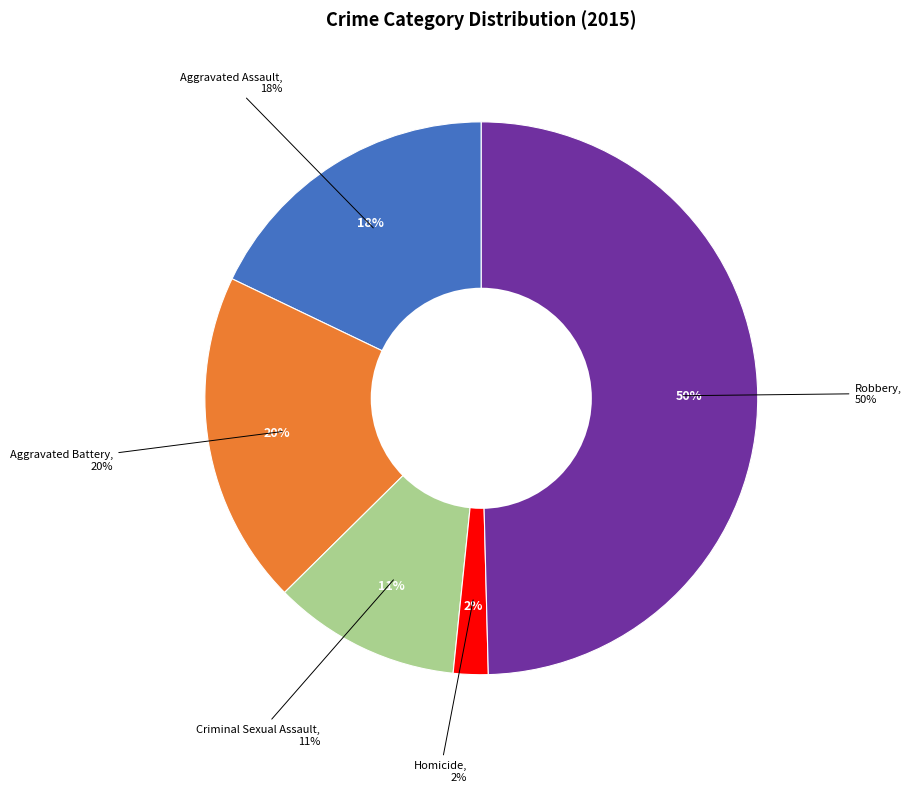

How many slices are in this pie chart?

5